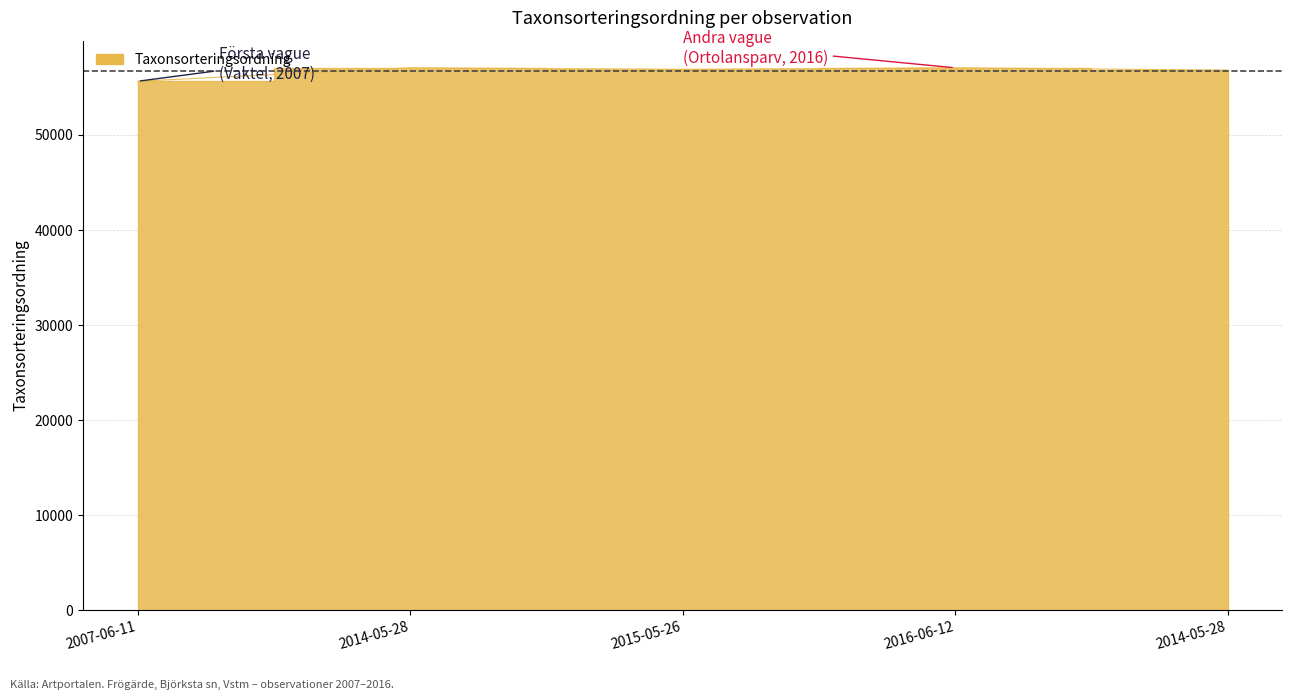

Between 2007-06-11 and 2015-05-26, which is larger?

2015-05-26